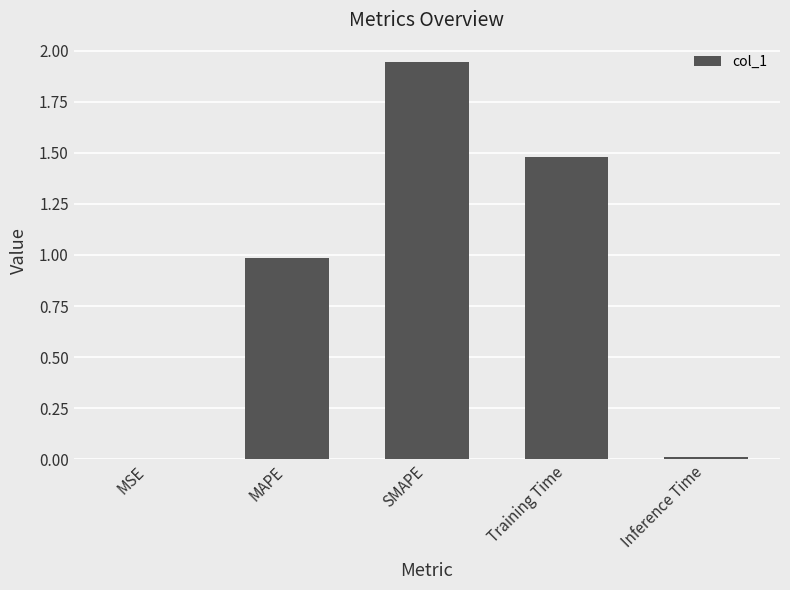

Is it true that the value at MAPE is 1.3?

False